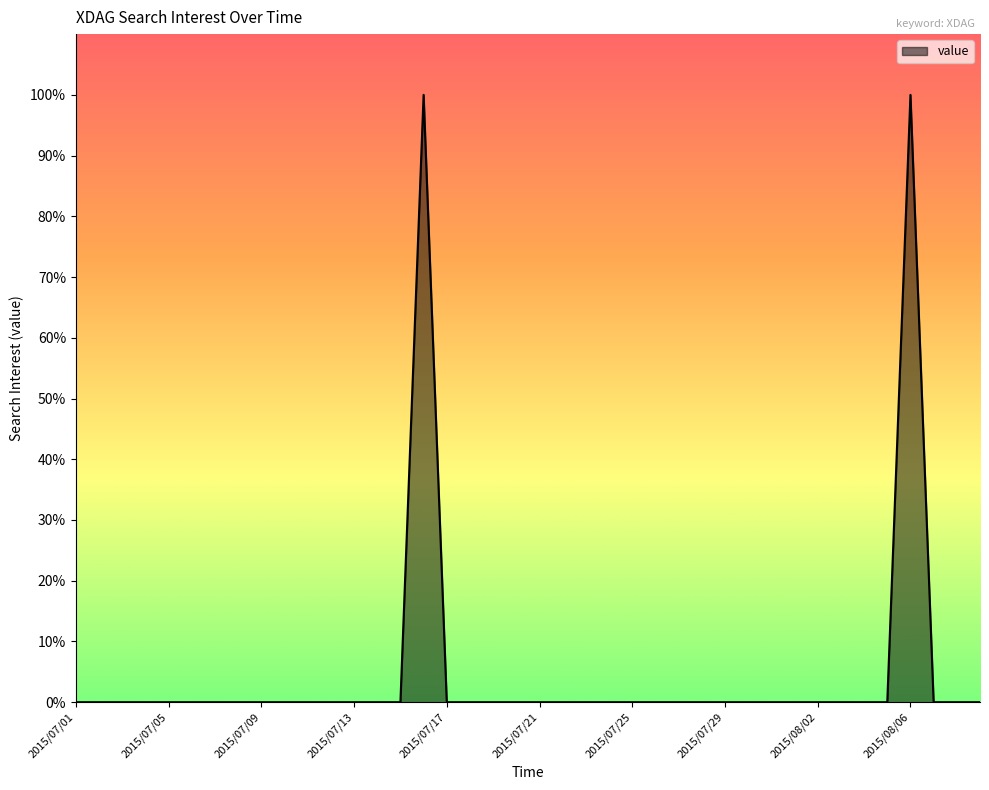

How many categories are shown in the chart?

40